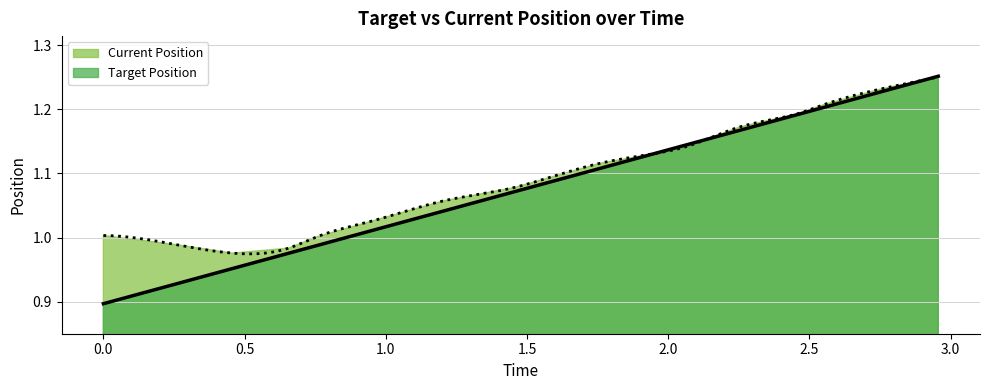

Which series ends up on top after the final intersection of Current Position and Target Position?

Target Position